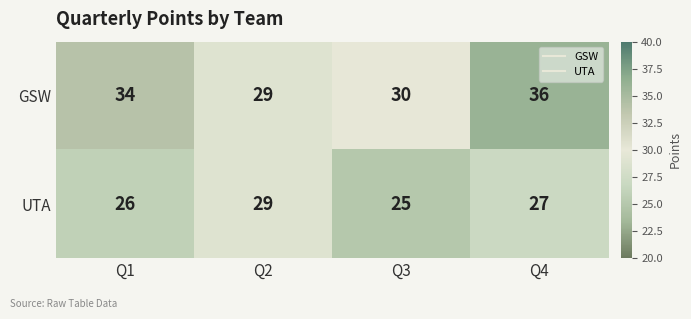

How many distinct data groups are displayed?

2